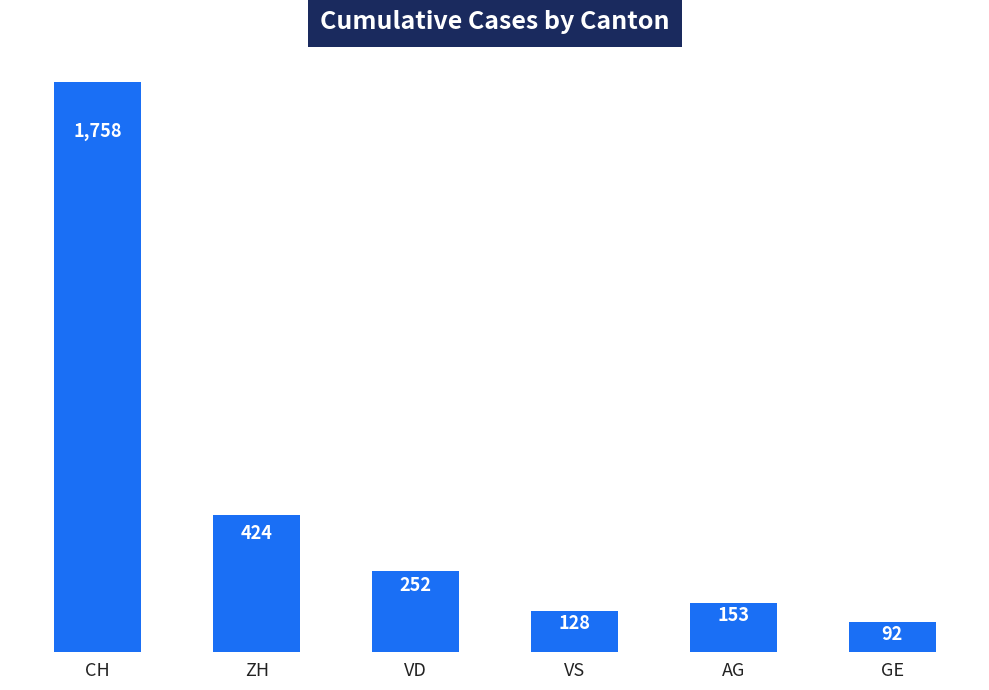

Which label corresponds to the smallest value in the chart?

GE